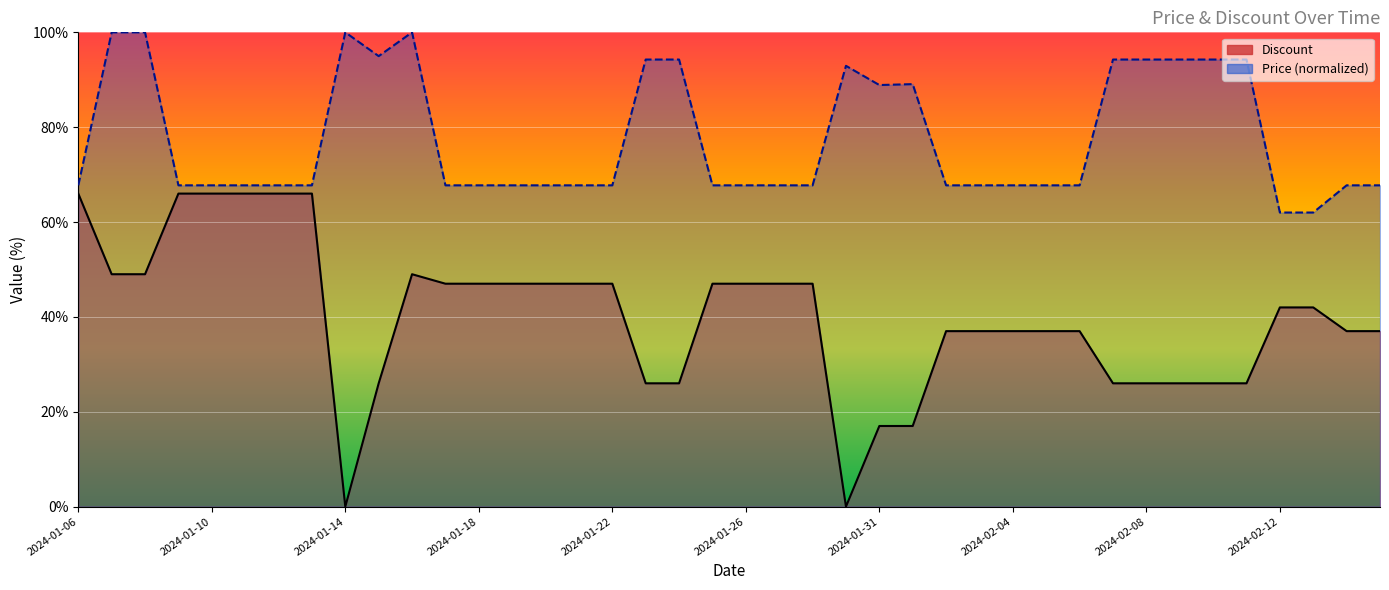

Does the chart display data point markers on the line(s)?

No